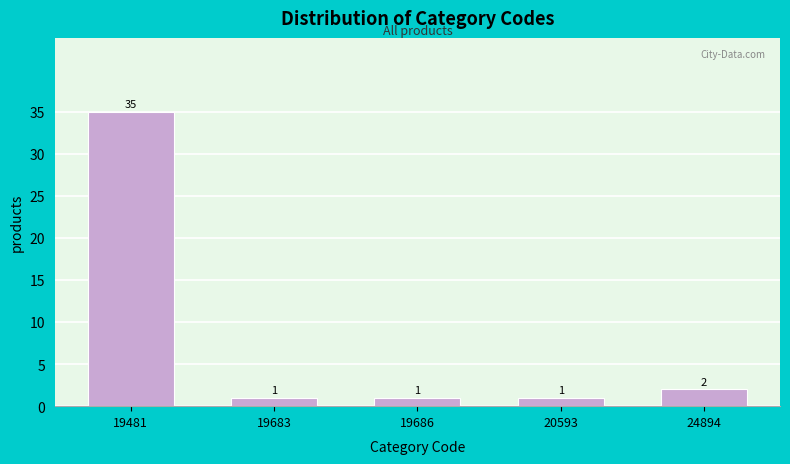

Reading right to left, transcribe all the data shown in this chart.

2	1	1	1	35